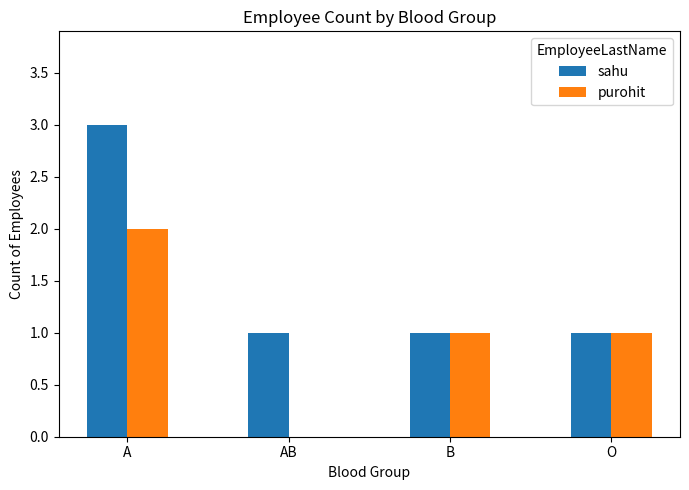

Between A and O, which series saw the biggest shift?

sahu